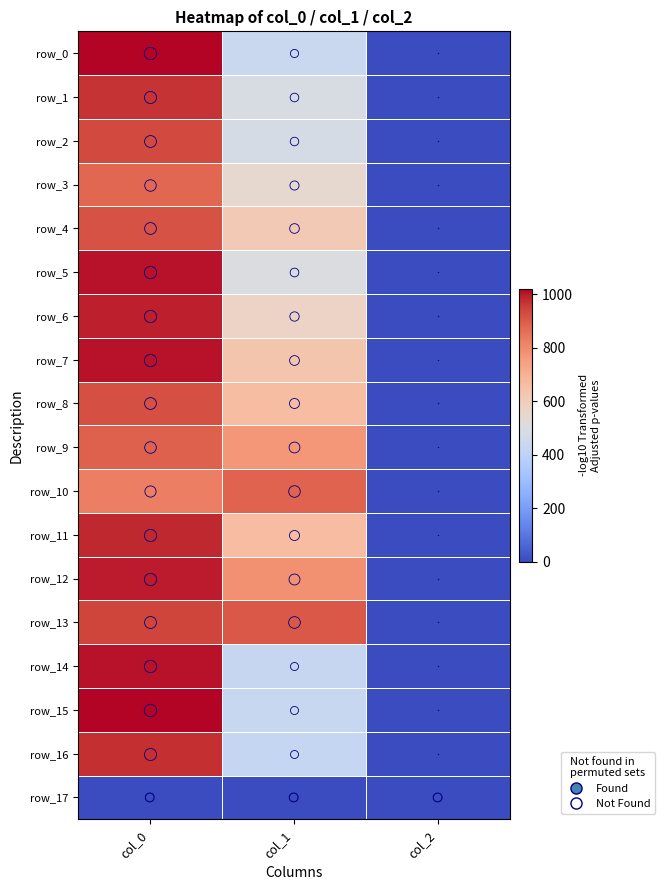

What is the sum of all row_8 values?

1586.8